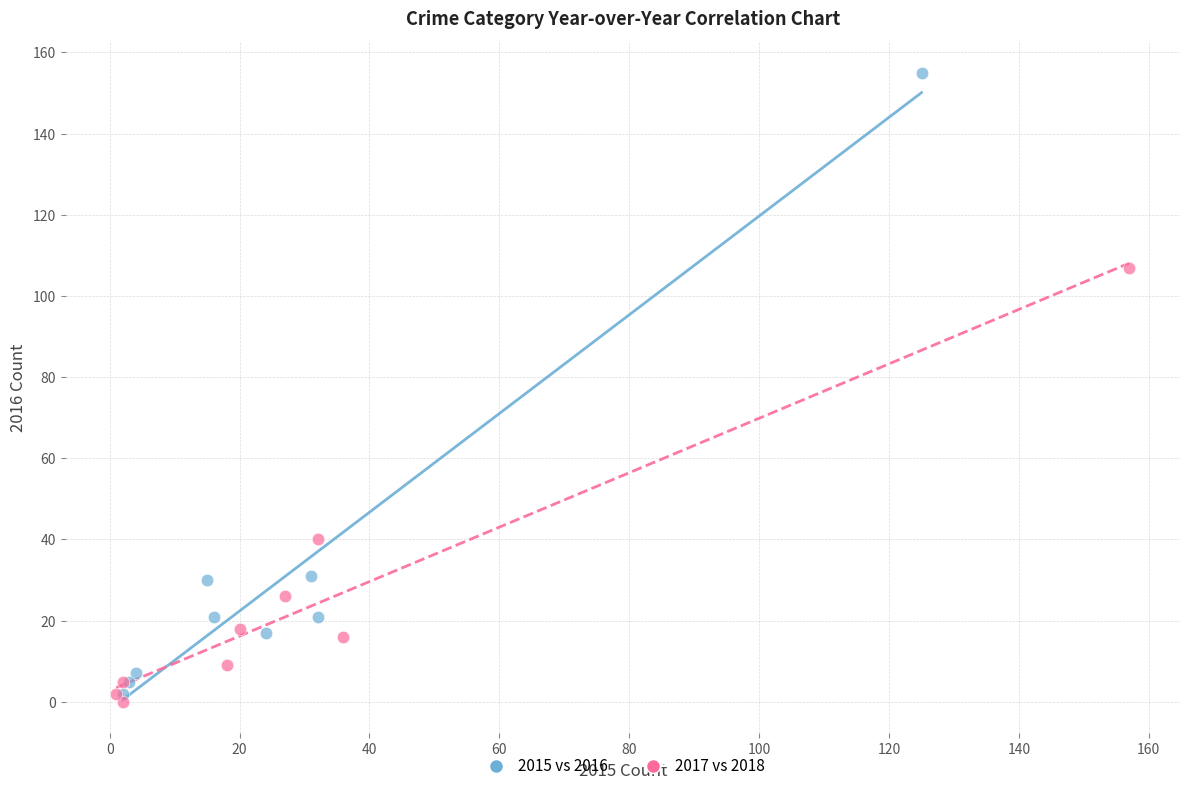

Which series has the widest spread of Y values?

2015 vs 2016